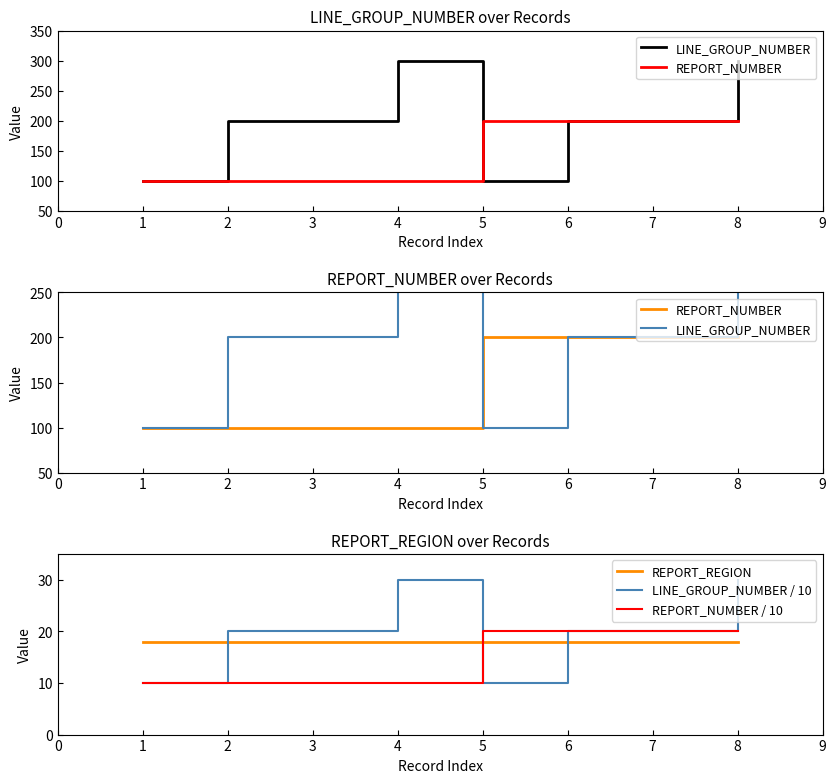

True or false: REPORT_REGION and LINE_GROUP_NUMBER / 10 cross at least once.

True